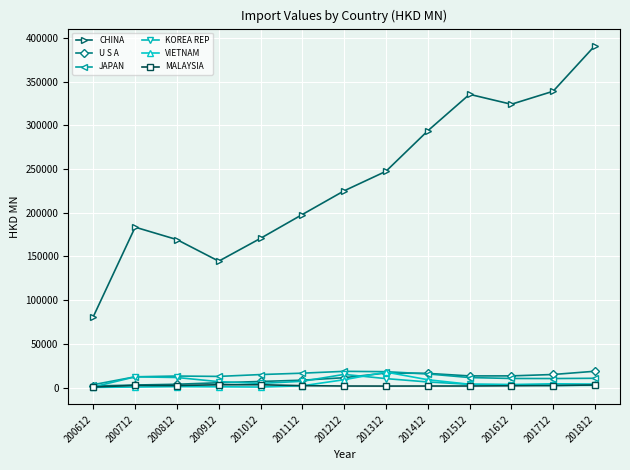

Where is the first local minimum for CHINA?

200912